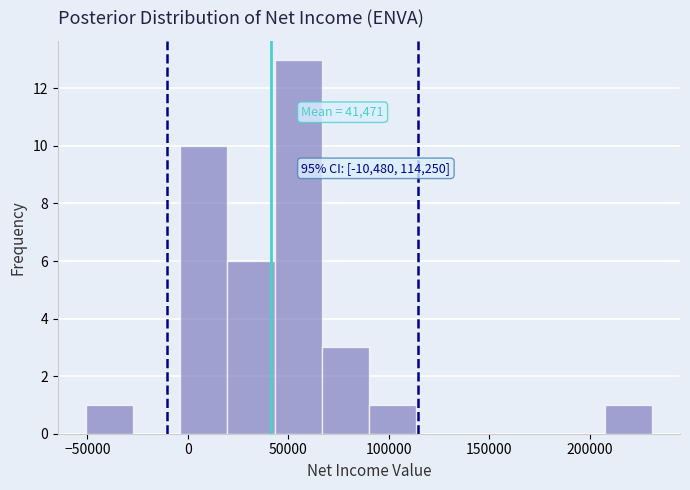

Over which range of the x-axis is the bar tallest?

45000 to 65000